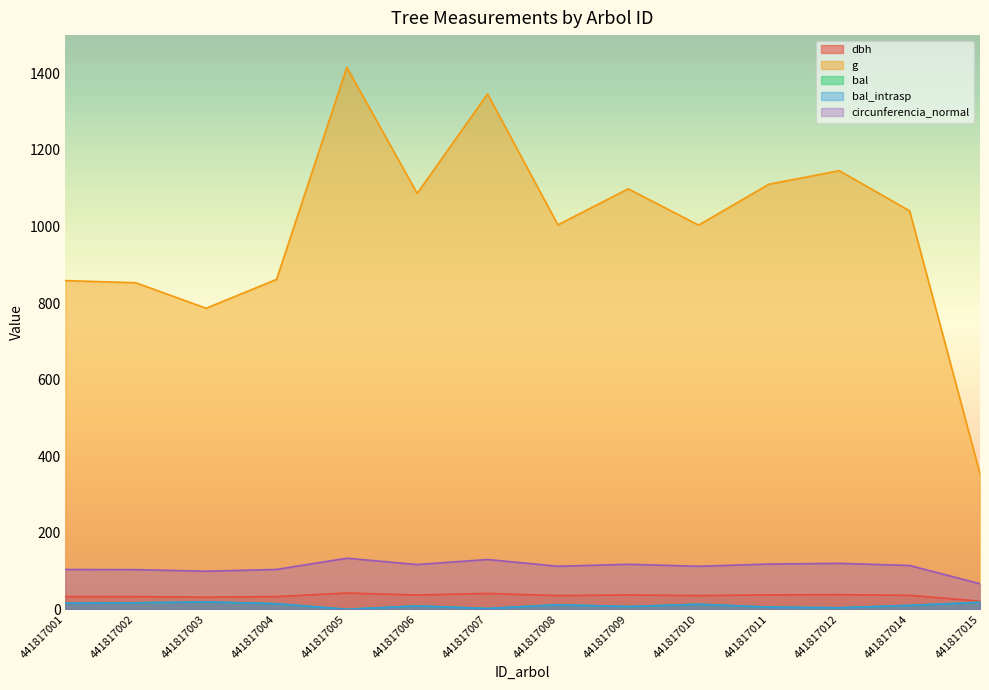

At how many categories does at least one series exceed 356?

13